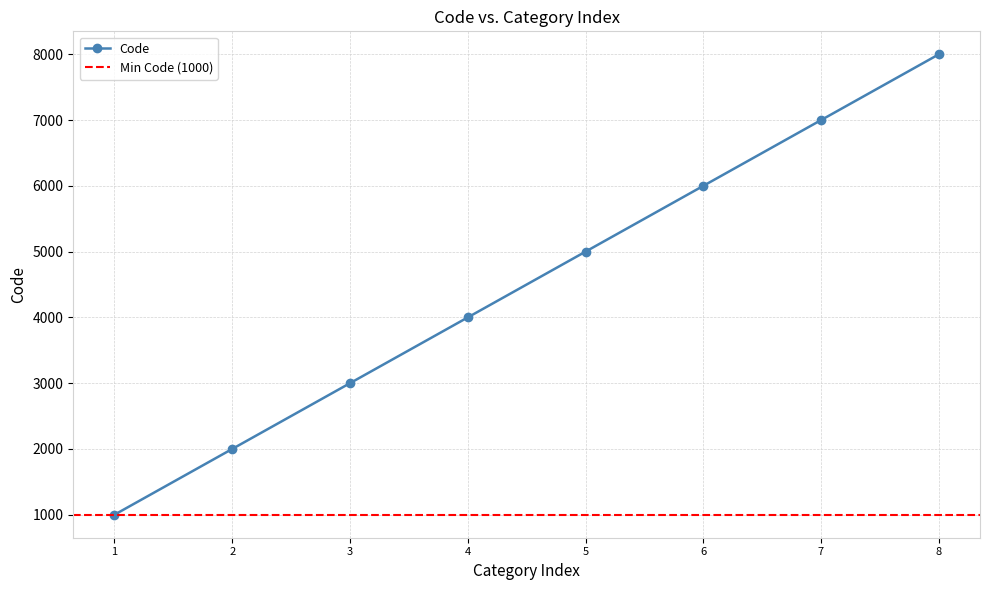

Rank the categories by Code value from lowest to highest.

1, 2, 3, 4, 5, 6, 7, 8